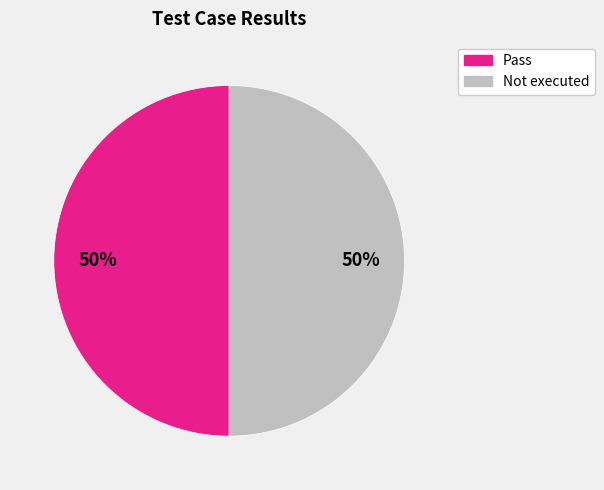

To the nearest percent, what is the average slice percentage?

50%